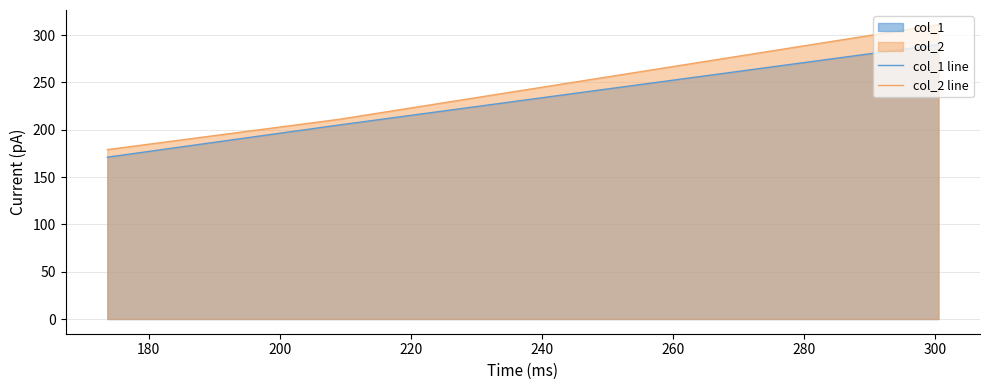

How many lines are shown in the chart?

2